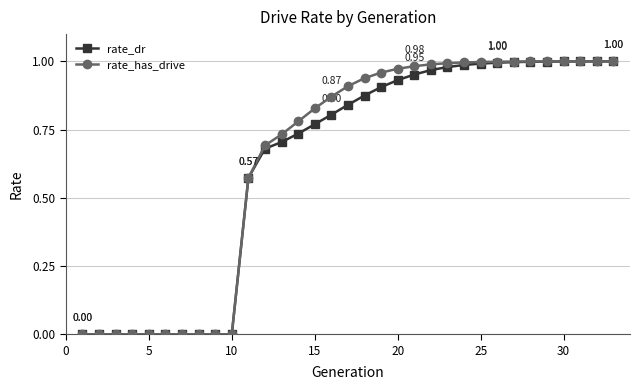

True or false: rate_dr and rate_has_drive intersect in this chart.

False